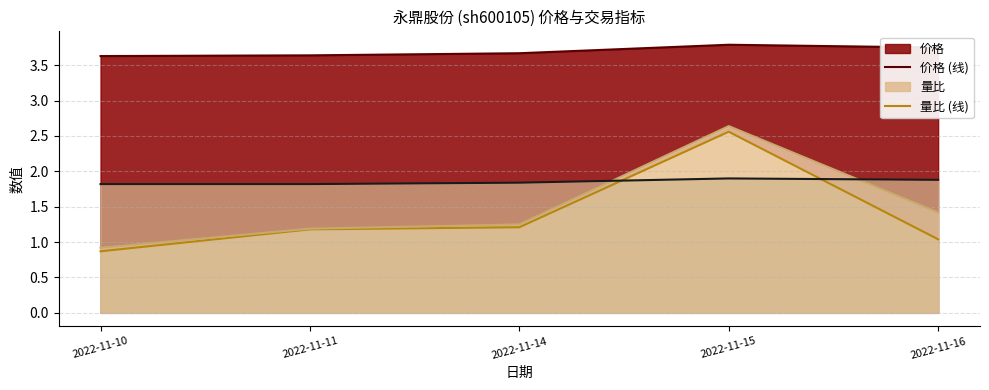

True or false: 量比 (线) and 换手率 (线) cross at least once.

False